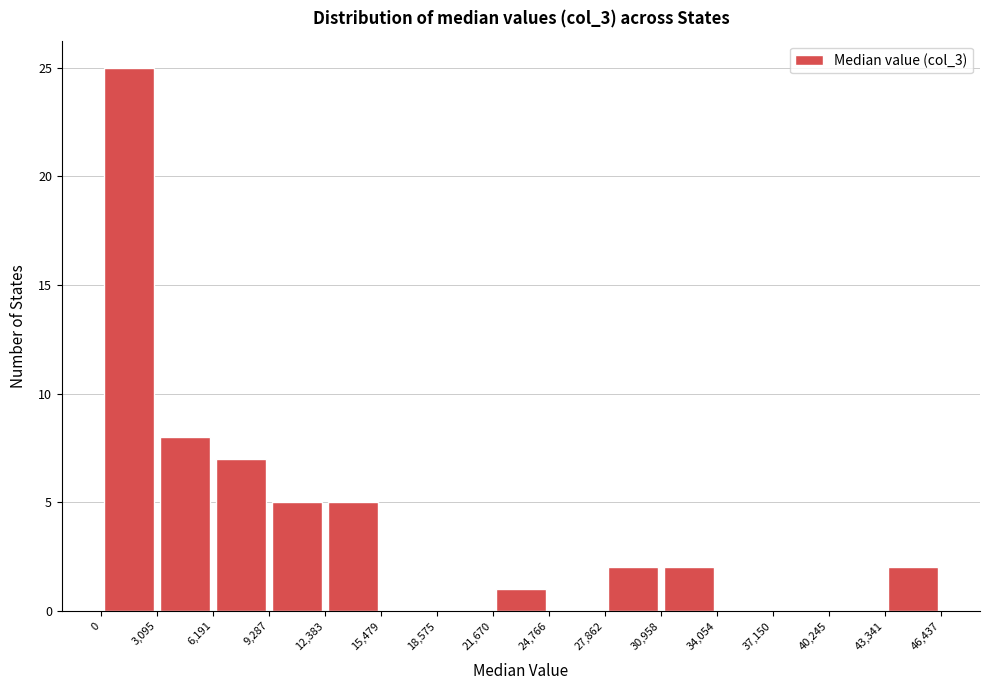

Reading left to right, transcribe this chart: for each bar, give the range it covers on the x-axis and its height. The values are not printed on the chart, so give them approximately, as read against the axis.

0 to 3,095: 25
3,095 to 6,191: 8
6,191 to 9,287: 7
9,287 to 12,383: 5
12,383 to 15,479: 5
15,479 to 18,575: 0
18,575 to 21,670: 0
21,670 to 24,766: 1
24,766 to 27,862: 0
27,862 to 30,958: 2
30,958 to 34,054: 2
34,054 to 37,150: 0
37,150 to 40,245: 0
40,245 to 43,341: 0
43,341 to 46,437: 2